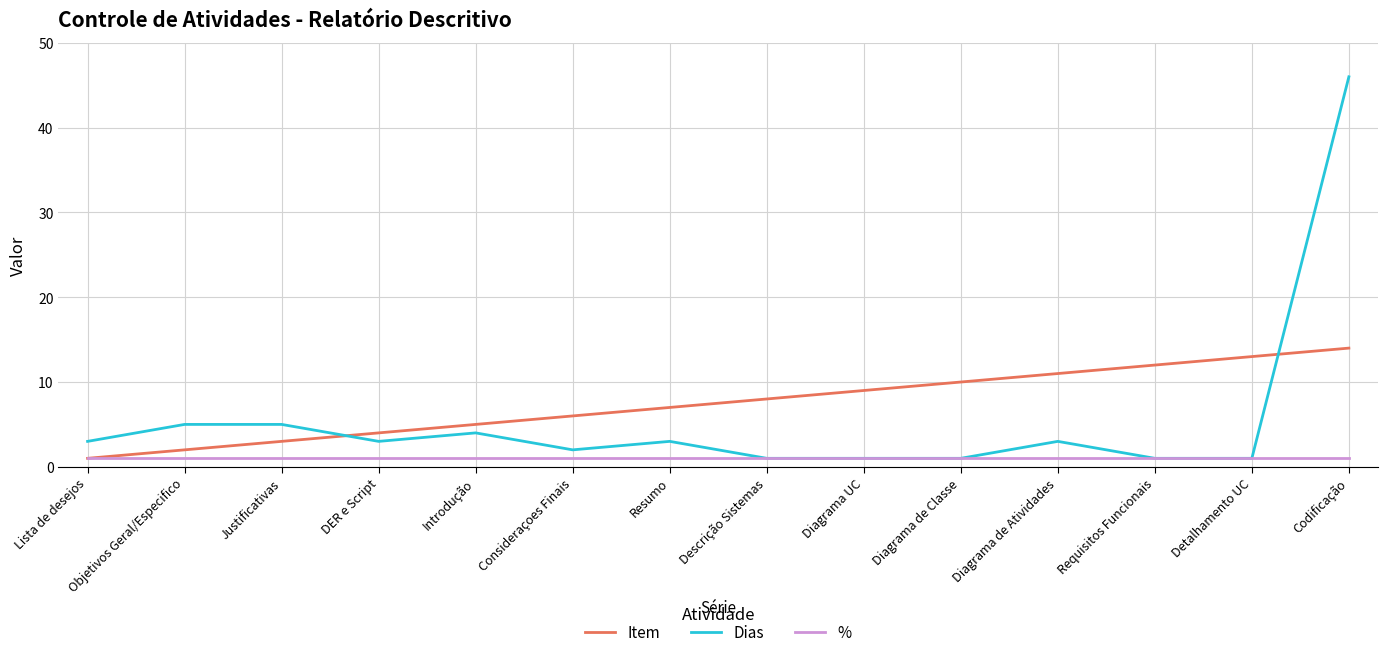

Rank the series by their average value, from lowest to highest.

%, Dias, Item